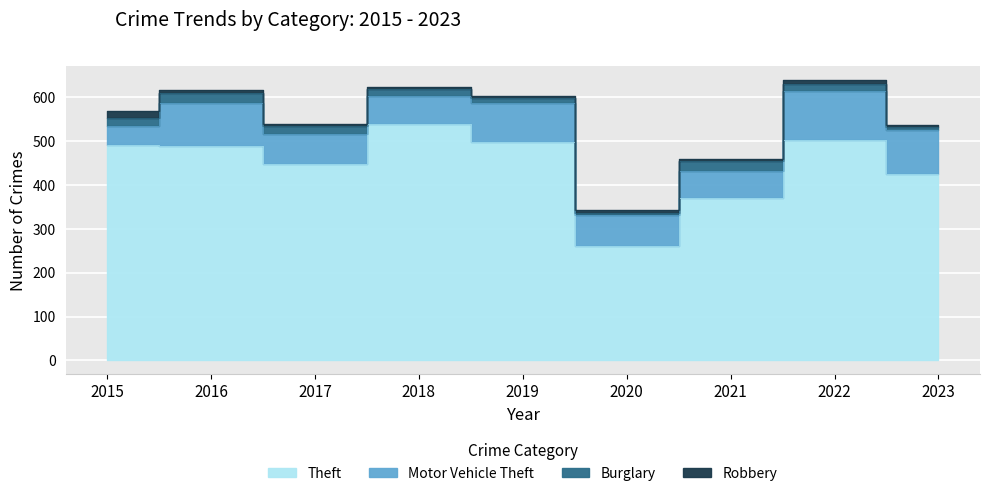

Rank the series at 2023 from highest to lowest value.

Theft, Motor Vehicle Theft, Burglary, Robbery